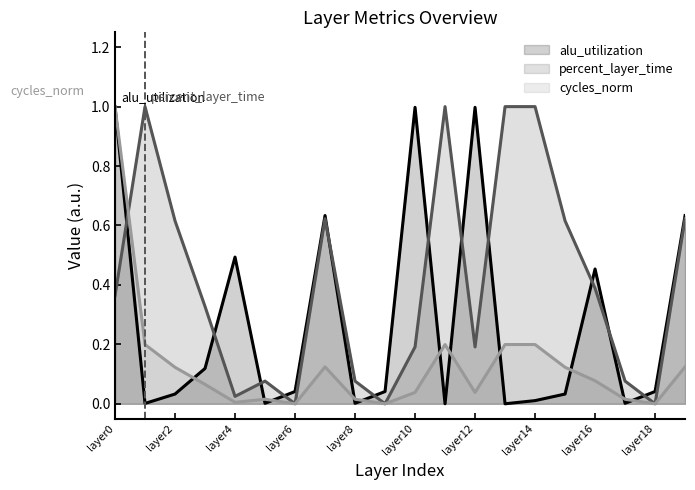

Reading left to right, transcribe all the data shown in this chart.

alu_utilization: layer0=1.0	layer1=0.0	layer2=0.0	layer3=0.1	layer4=0.5	layer5=0.0	layer6=0.0	layer7=0.6	layer8=0.0	layer9=0.0	layer10=1.0	layer11=0.0	layer12=1.0	layer13=0.0	layer14=0.0	layer15=0.0	layer16=0.5	layer17=0.0	layer18=0.0	layer19=0.6
percent_layer_time: layer0=0.4	layer1=1.0	layer2=0.6	layer3=0.3	layer4=0.0	layer5=0.1	layer6=0.0	layer7=0.6	layer8=0.1	layer9=0.0	layer10=0.2	layer11=1.0	layer12=0.2	layer13=1.0	layer14=1.0	layer15=0.6	layer16=0.4	layer17=0.1	layer18=0.0	layer19=0.6
cycles_norm: layer0=1.0	layer1=0.2	layer2=0.1	layer3=0.1	layer4=0.0	layer5=0.0	layer6=0.0	layer7=0.1	layer8=0.0	layer9=0.0	layer10=0.0	layer11=0.2	layer12=0.0	layer13=0.2	layer14=0.2	layer15=0.1	layer16=0.1	layer17=0.0	layer18=0.0	layer19=0.1